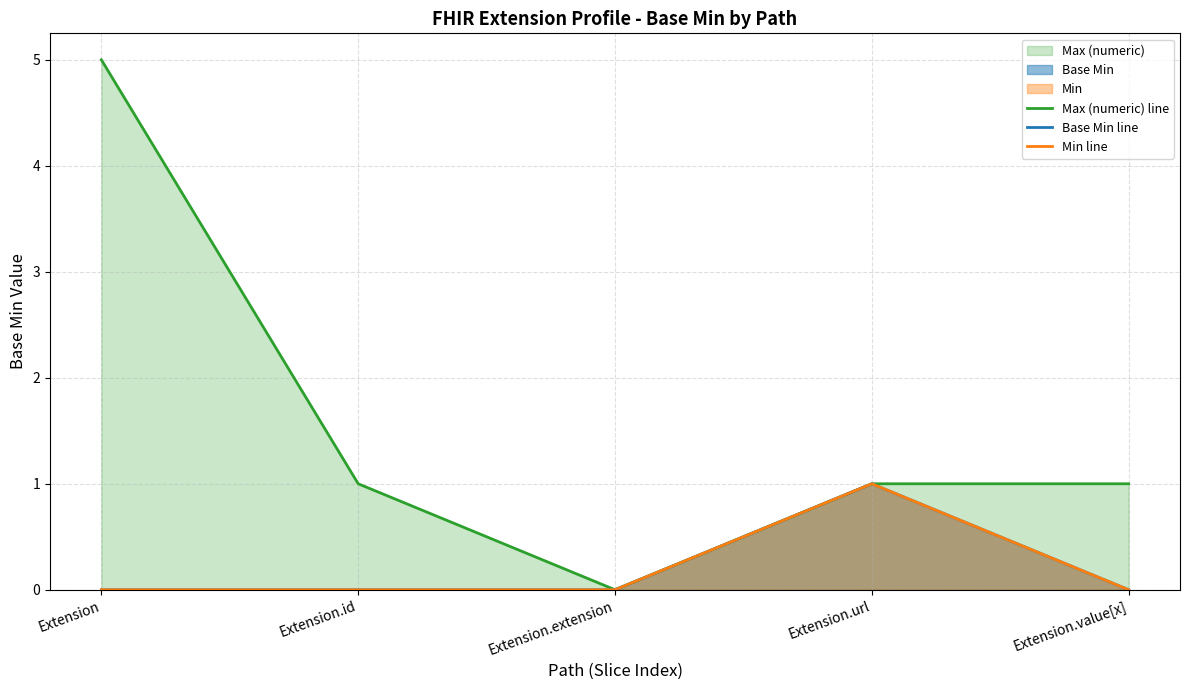

At which category is the sum across all series the highest?

Extension